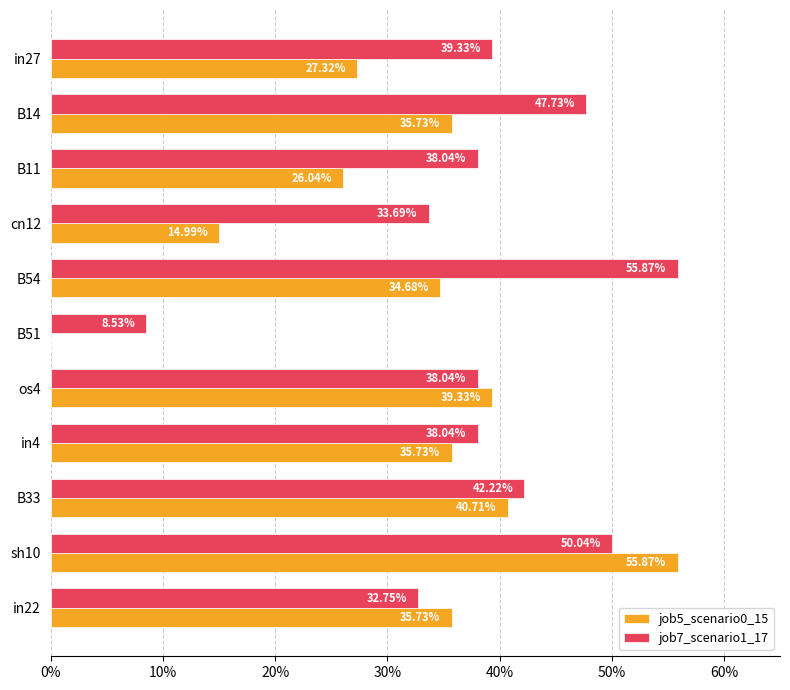

What are all the series names shown in the legend?

job5_scenario0_15, job7_scenario1_17